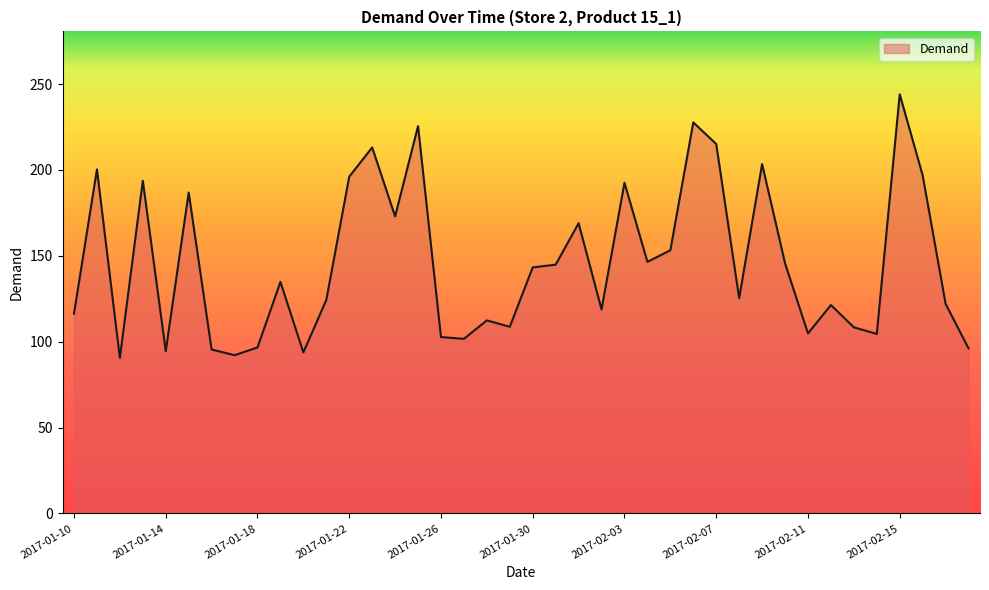

What is the greatest value displayed?

244.1